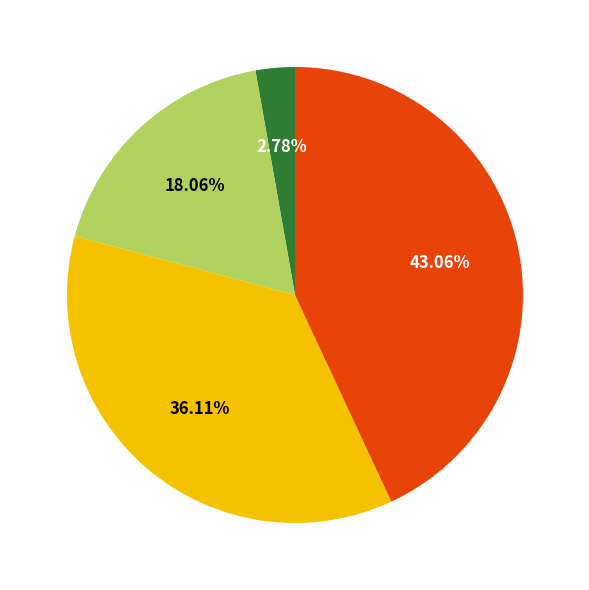

Is there a majority slice in this chart?

No